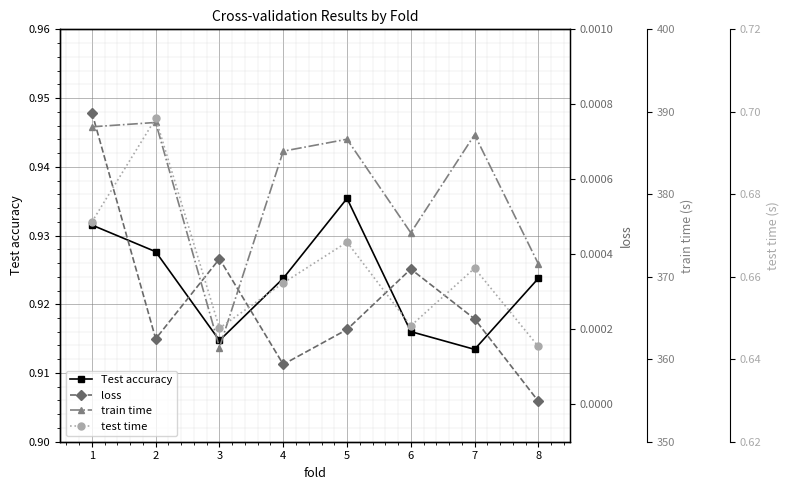

How many lines are shown in the chart?

4